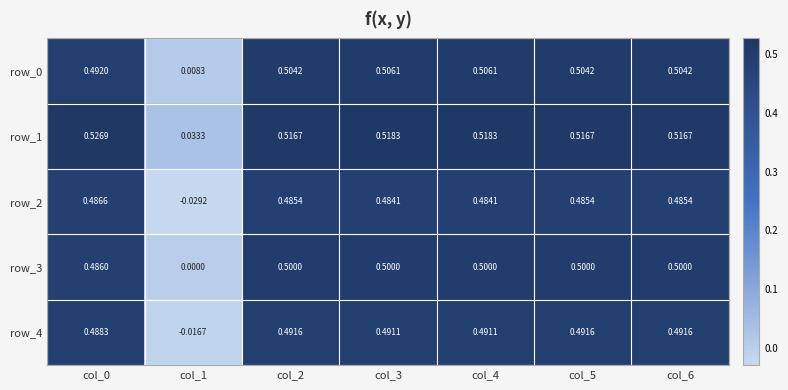

How many data points does each series have?

7